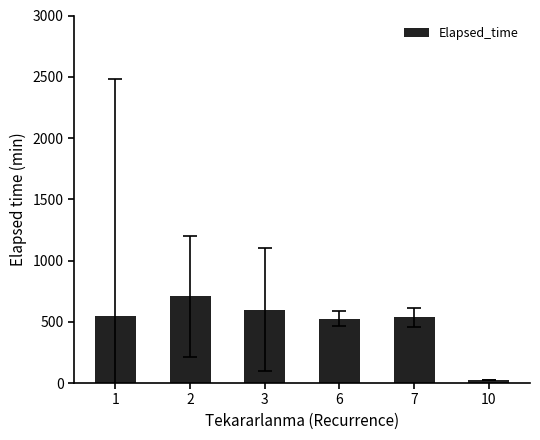

What value does the data have at 2?

706.4